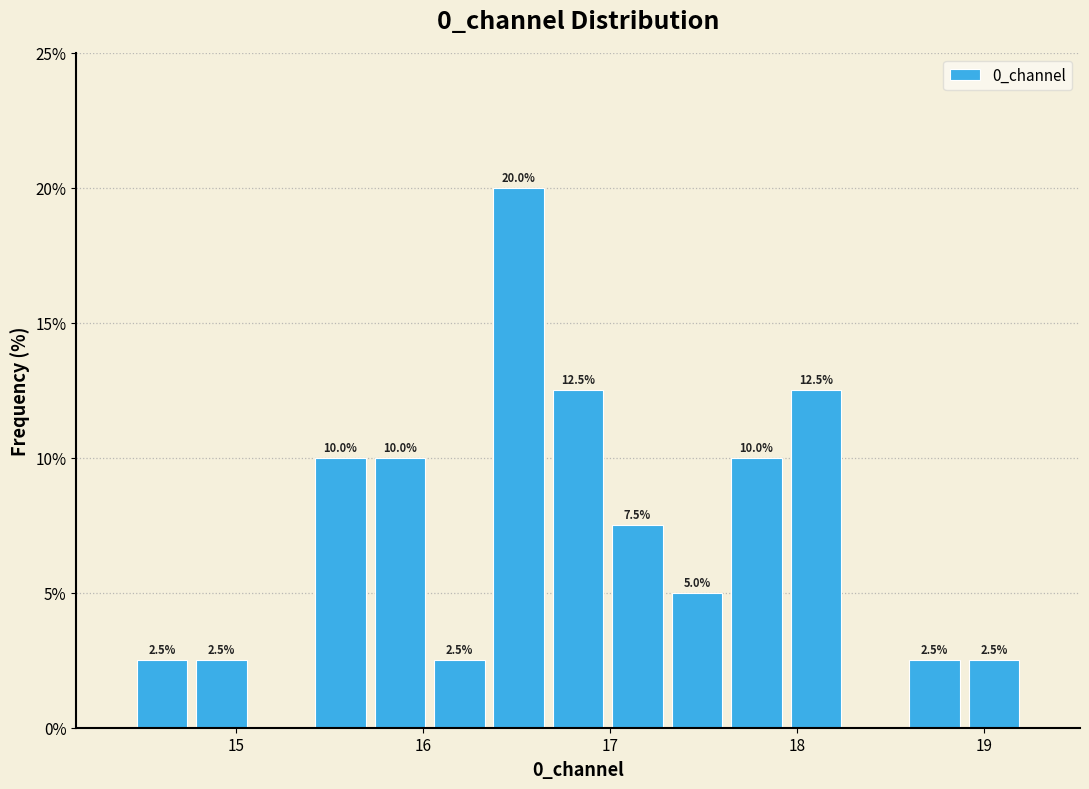

Read against the x-axis, roughly where is the centre of the tallest bar?

16.5